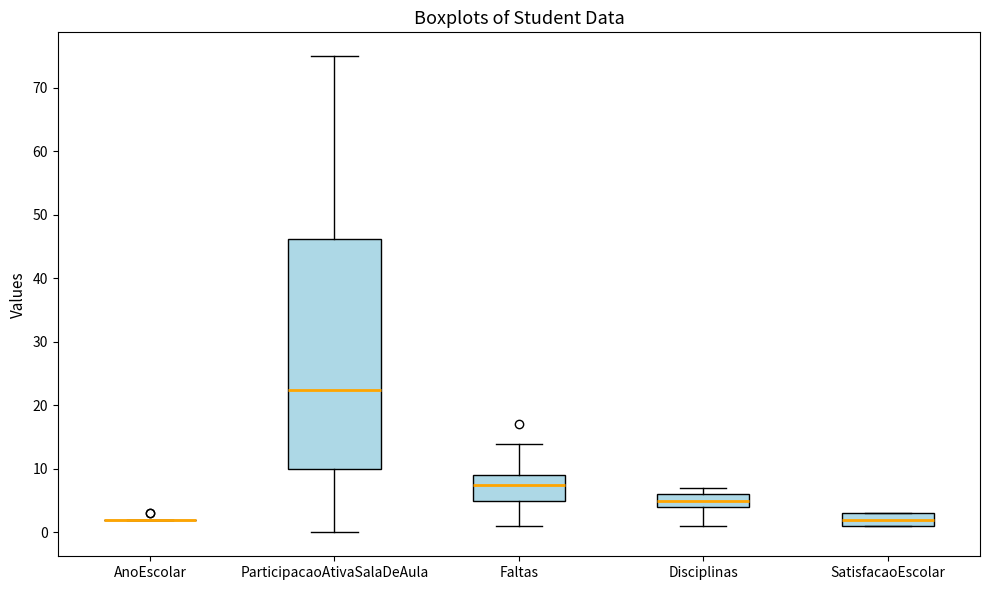

Where does the median line of the box for SatisfacaoEscolar sit on the y-axis? The values are not printed on the chart, so give them approximately, as read against the axis.

2